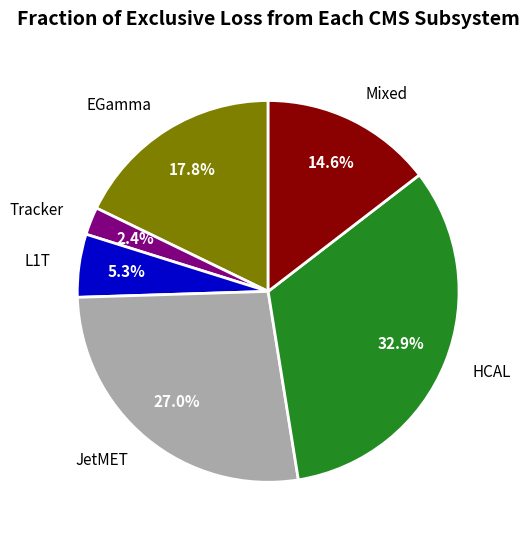

Is the sum of L1T and EGamma greater than half?

No